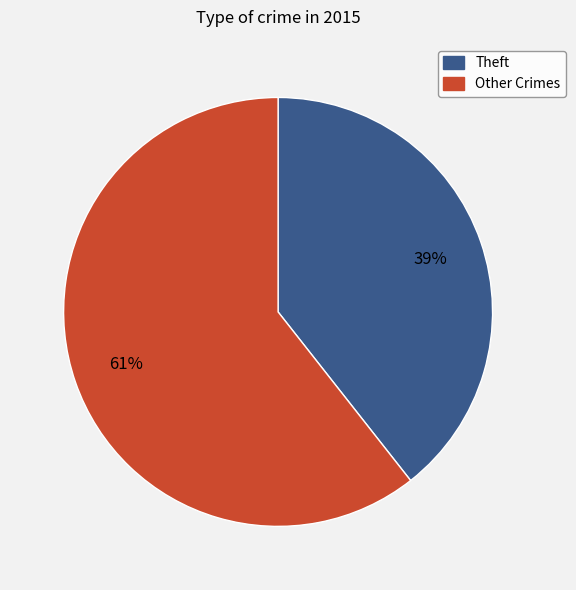

Is there a majority slice in this chart?

Yes